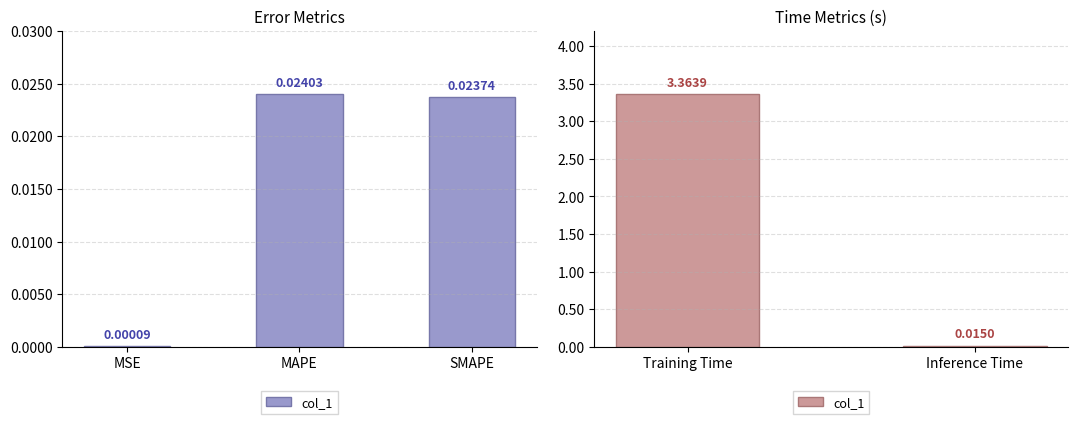

What is the average value?

1.7